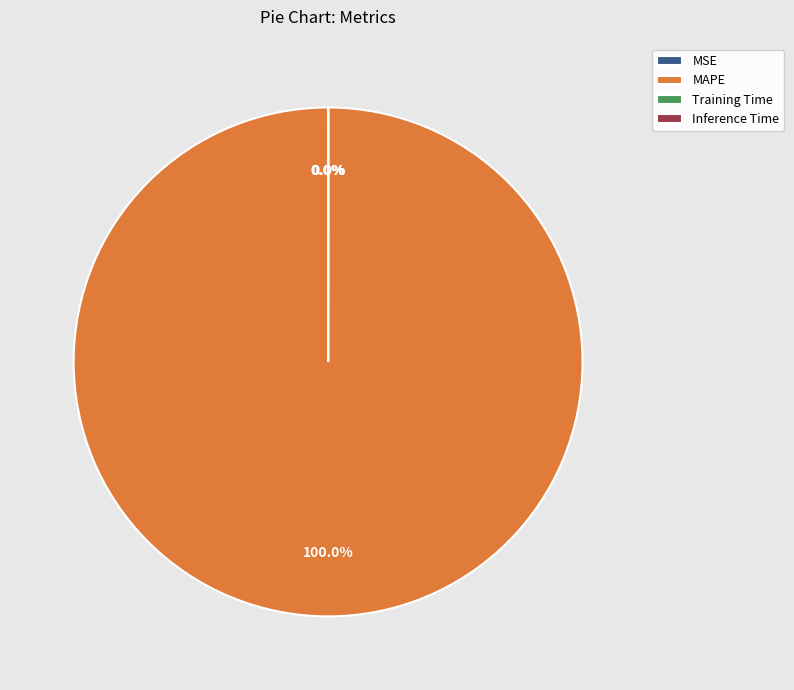

Which slice is the largest?

MAPE